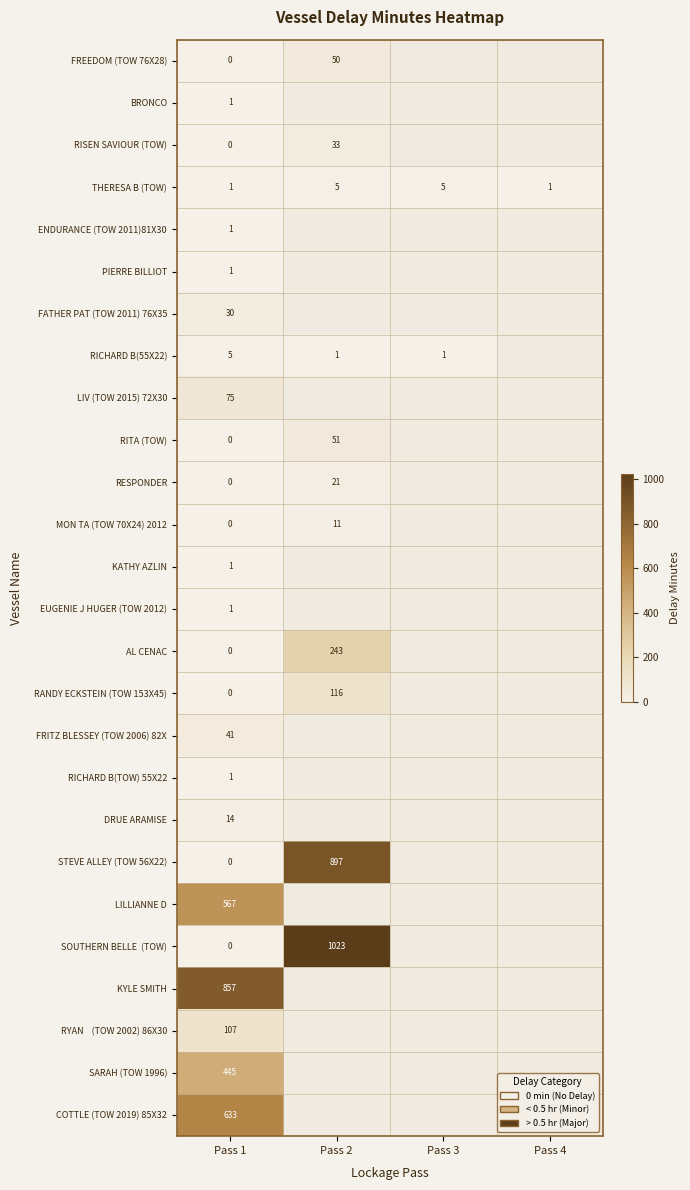

What is the spread (max minus min) of values at Pass 1?

857